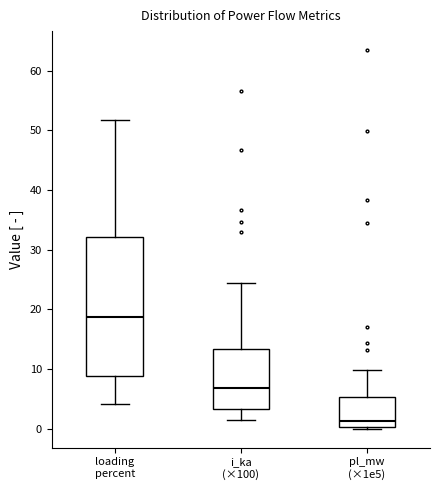

Reading left to right, read every box against the y-axis: the position of its median line, the range the box covers, and the ends of its whiskers. The values are not printed on the chart, so give them approximately, as read against the axis.

loading percent: median 19, box 9 to 32, whiskers 4 to 52
i_ka (×100): median 7, box 3 to 13, whiskers 2 to 24
pl_mw (×1e5): median 1, box 0 to 5, whiskers 0 (just below the box's lower edge) to 10